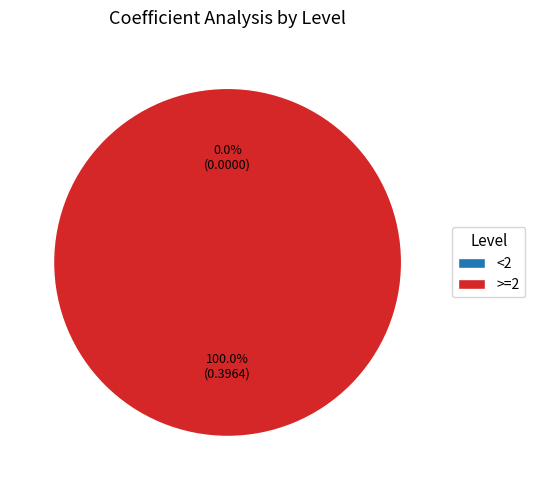

What is the largest slice in the pie chart?

>=2